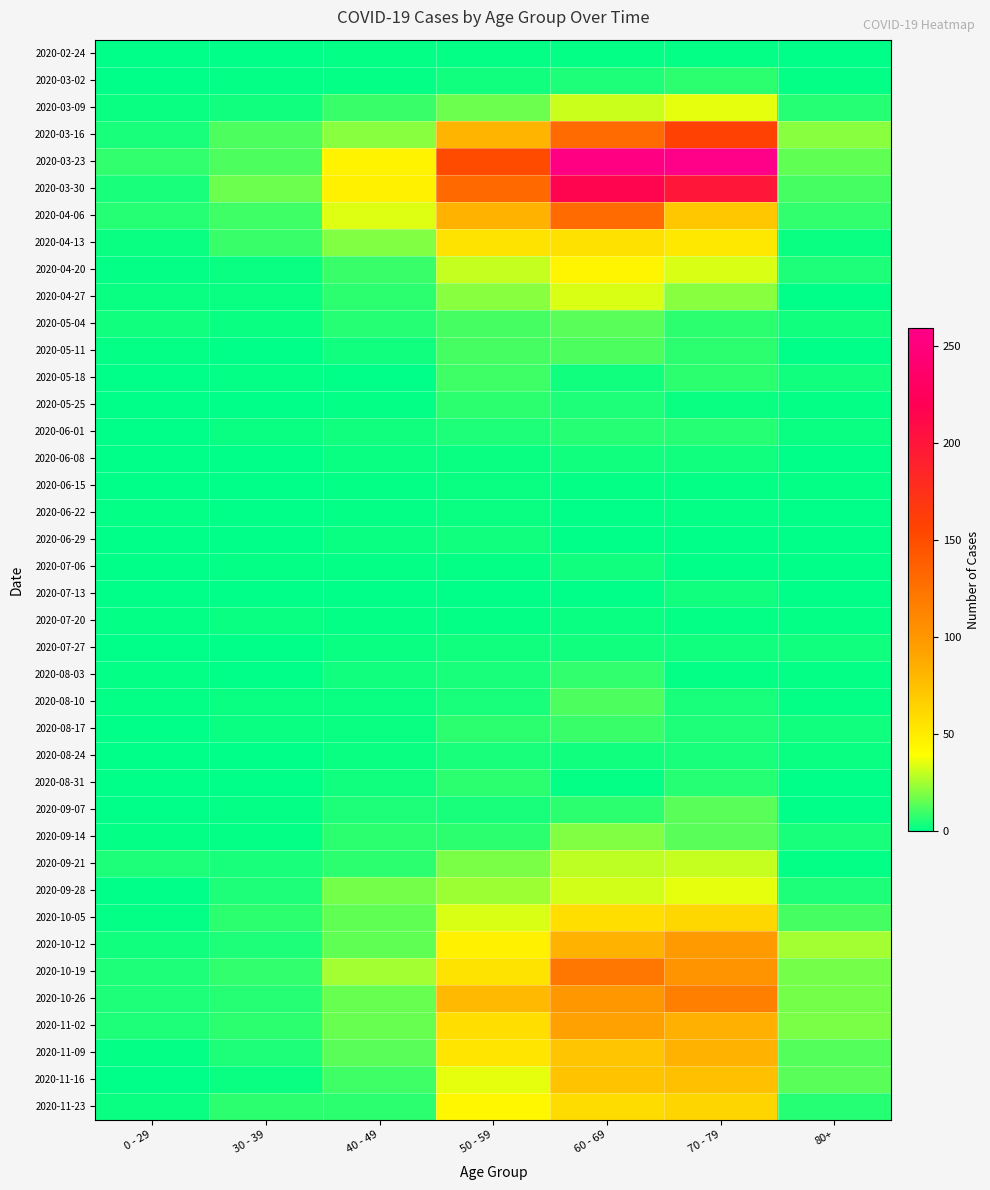

Which series has the widest spread of values?

2020-03-23